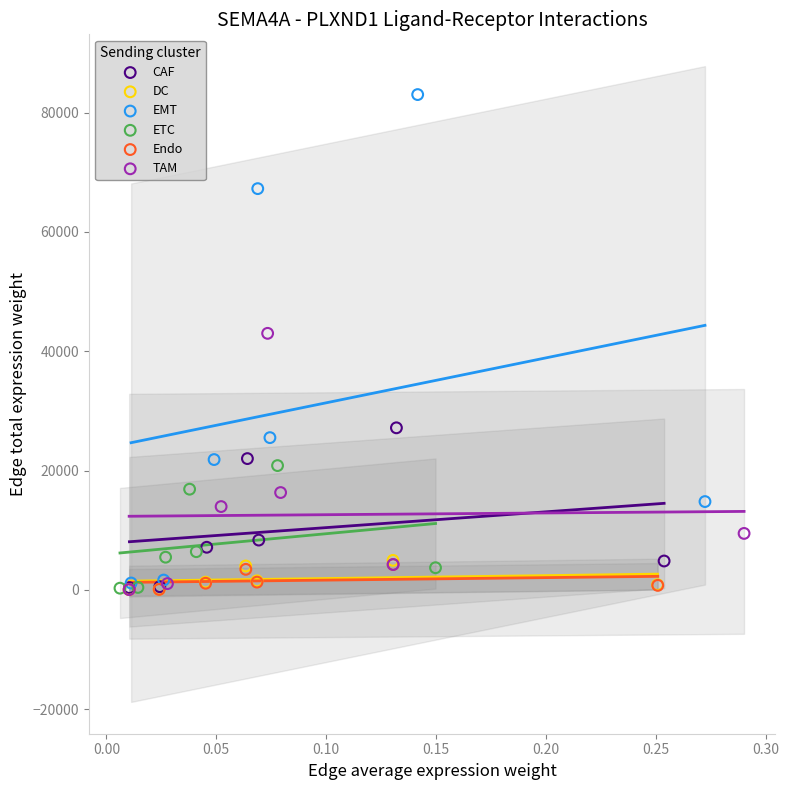

Which series has the widest spread of Y values?

EMT